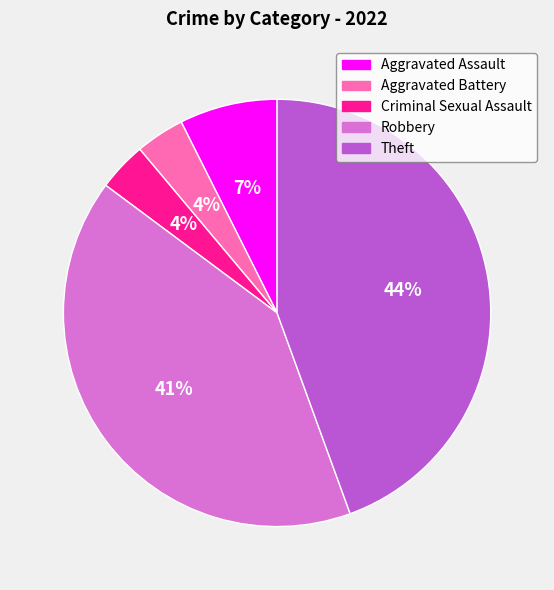

To the nearest percent, what is the average slice percentage?

20%